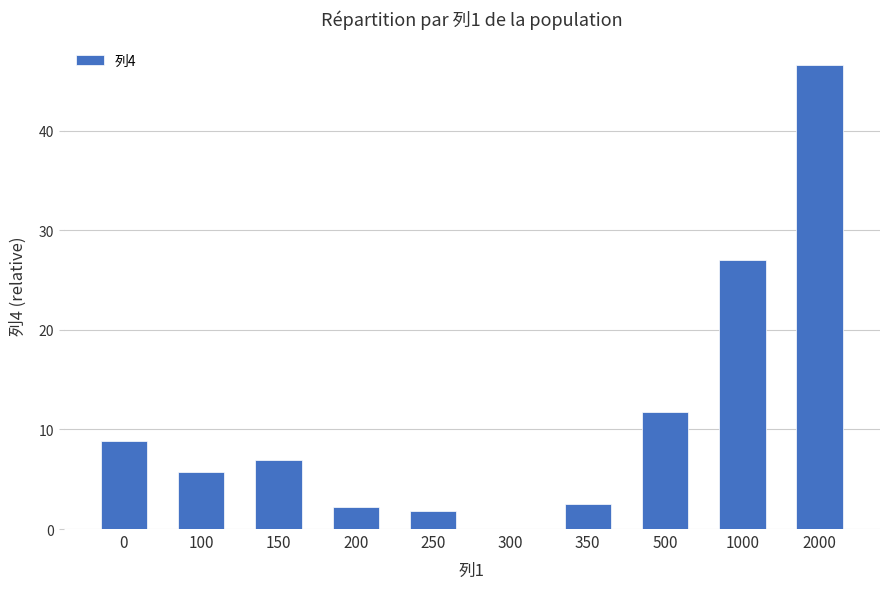

Does the chart contain stacked bars?

No